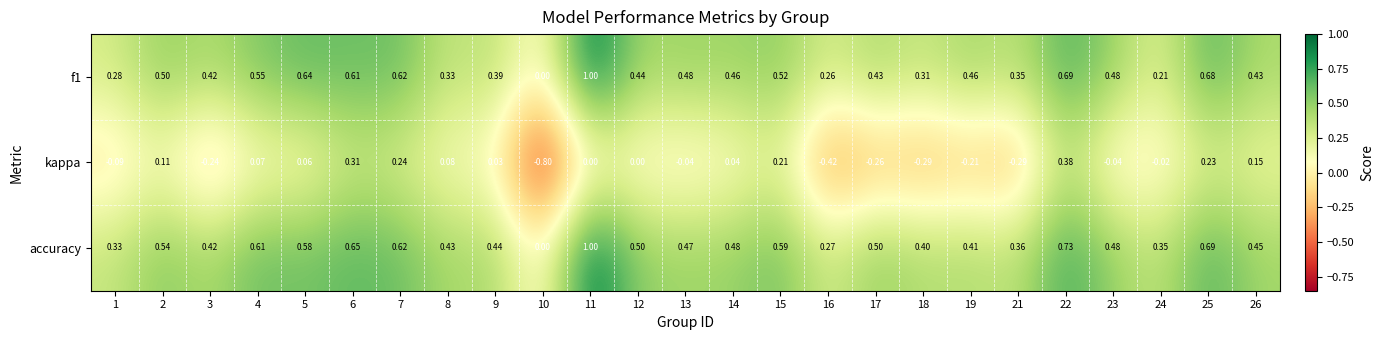

At 14, list the series in order from smallest to largest.

kappa, f1, accuracy